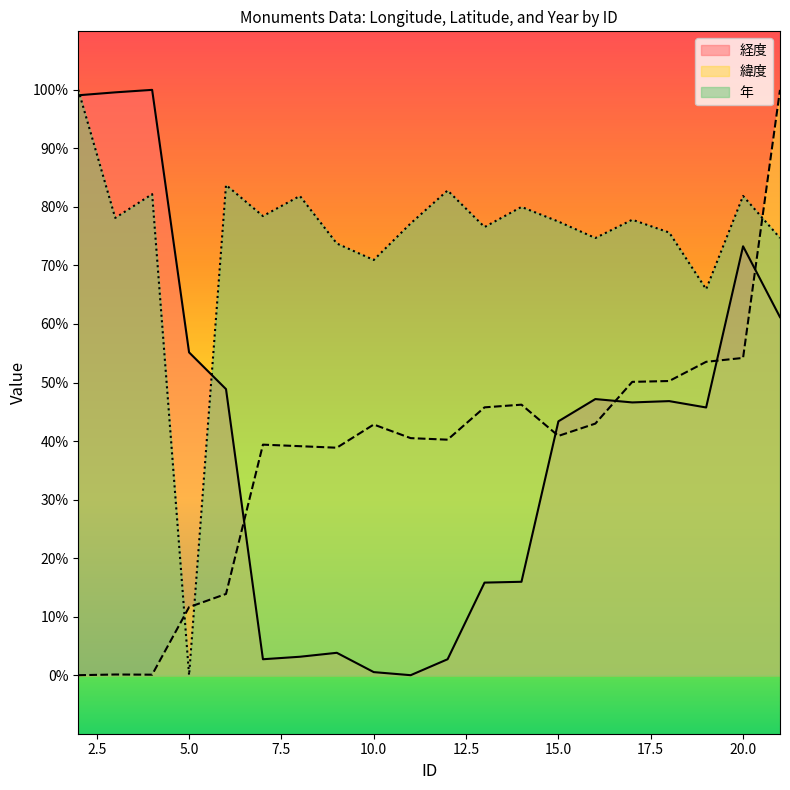

What is the difference between the maximum and minimum values in the 緯度 series?

100.0